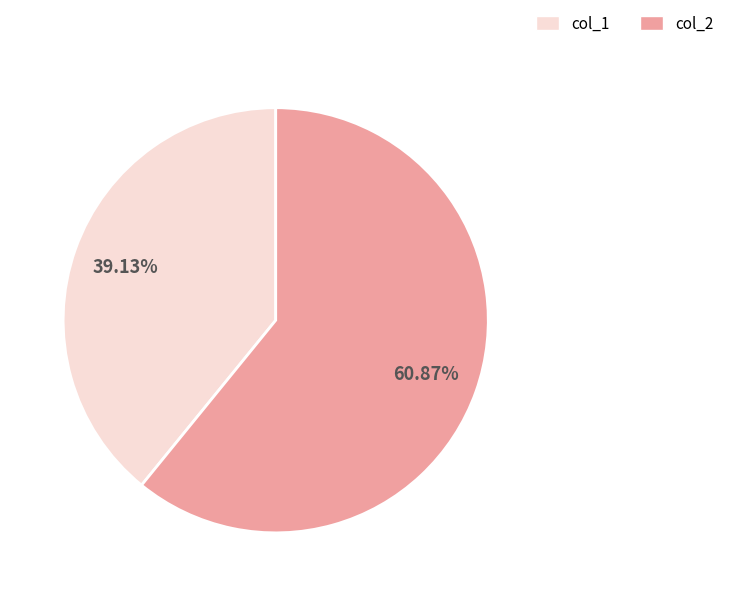

Count the number of slices in the pie.

2